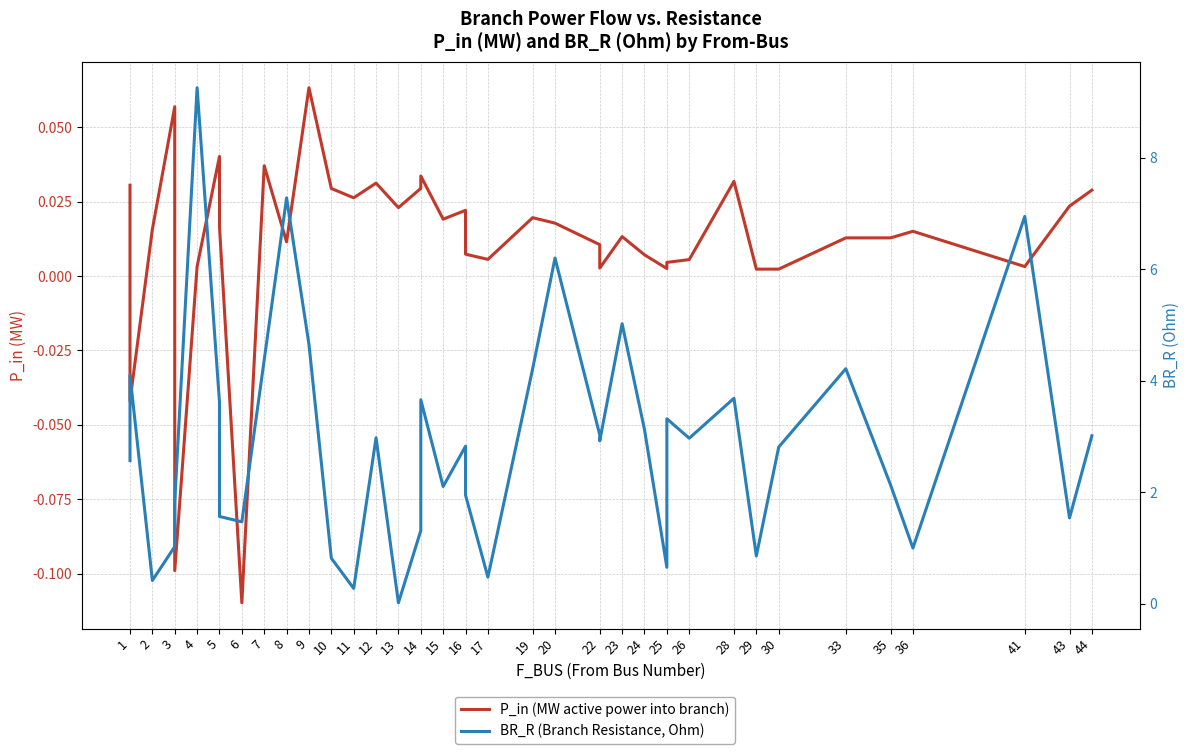

What is the label of the 34th point from the right?

7